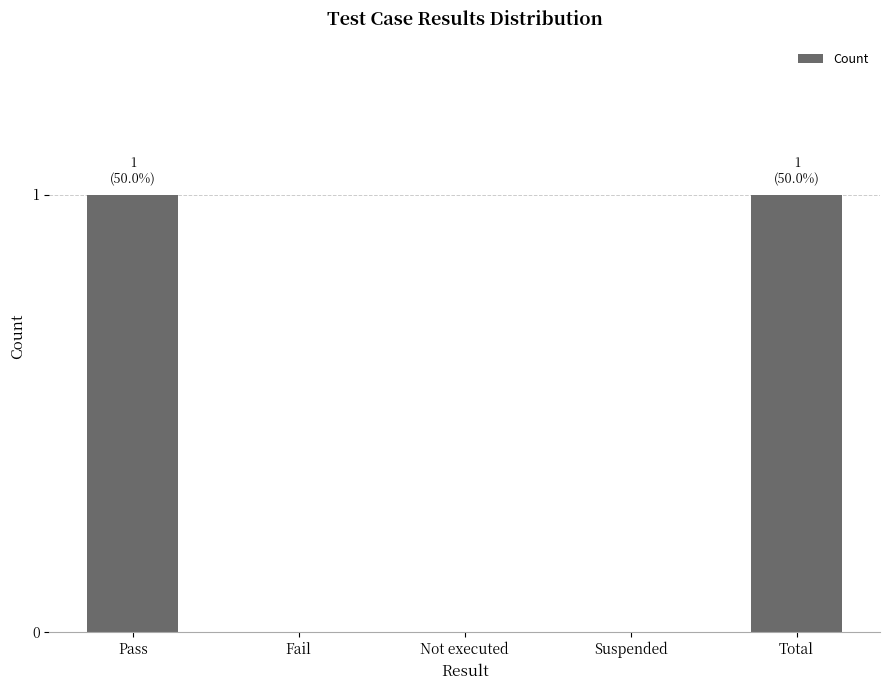

Which has a higher value, Total or Suspended?

Total